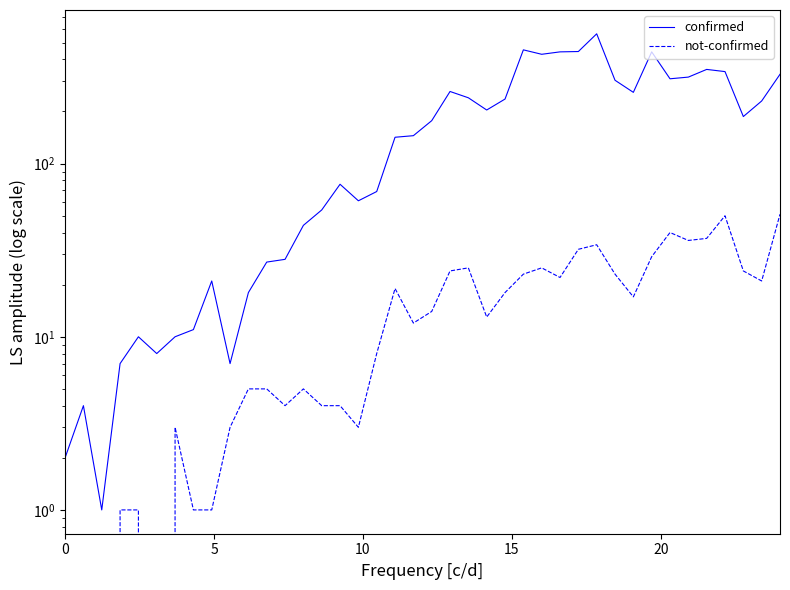

Rank the series by their average value, from lowest to highest.

not-confirmed, confirmed